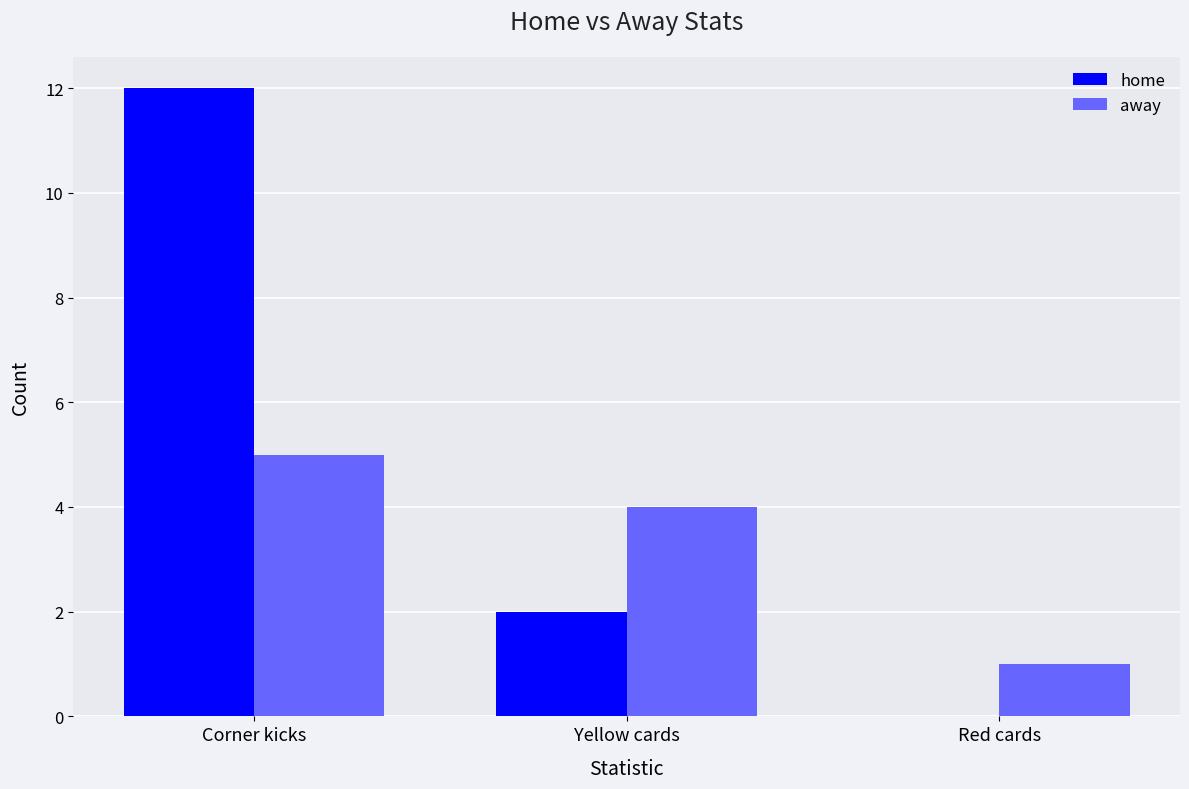

Reading left to right, transcribe all the data shown in this chart.

home: 12	2	0
away: 5	4	1